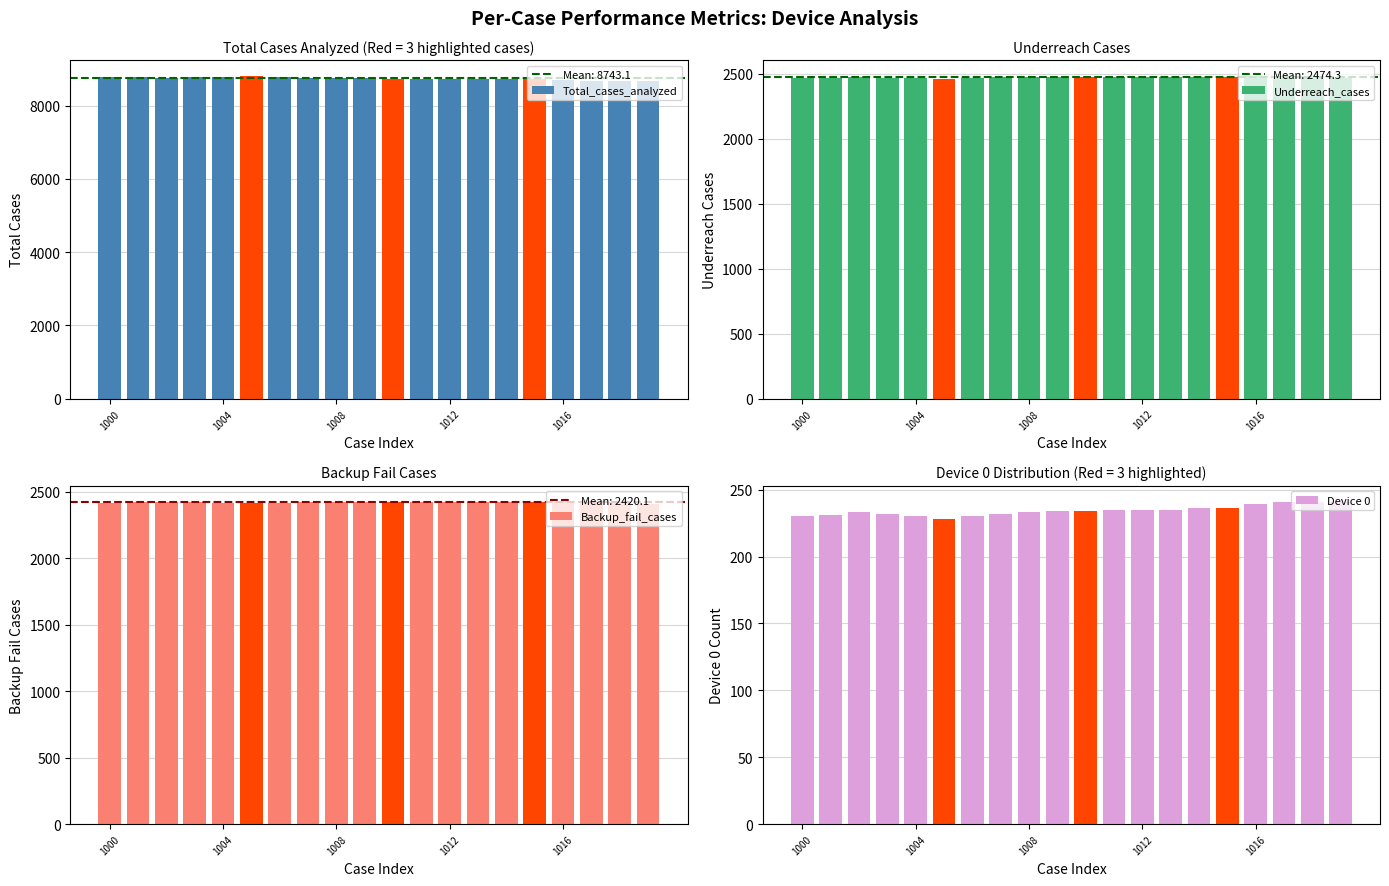

How many series are shown in this chart?

4